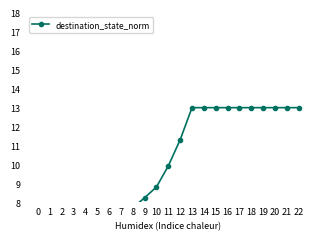

At which category does the chart reach its peak across all series?

13